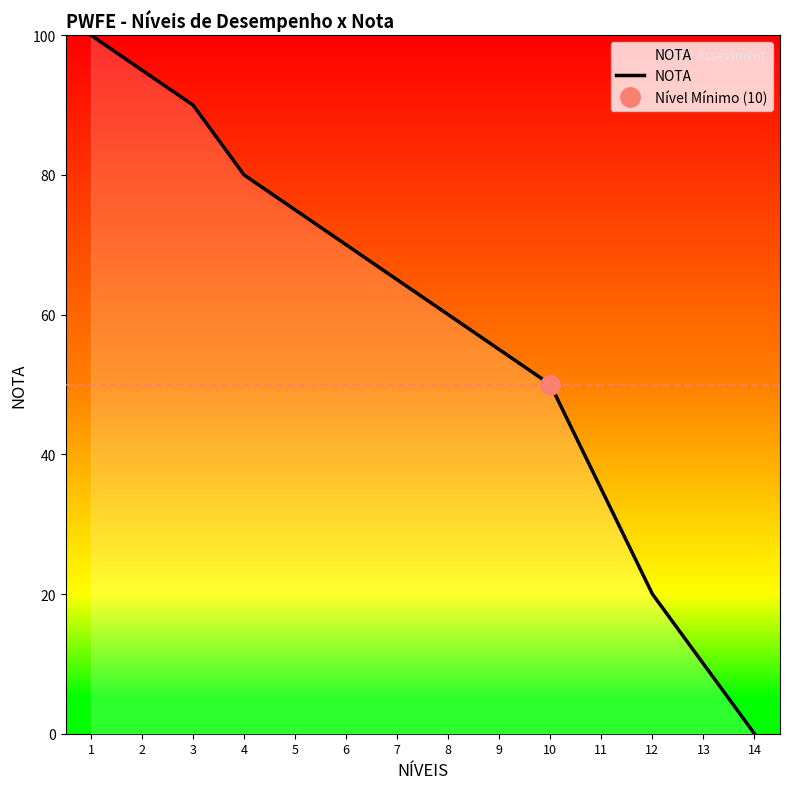

What is the value of the 7th point from the left?

65